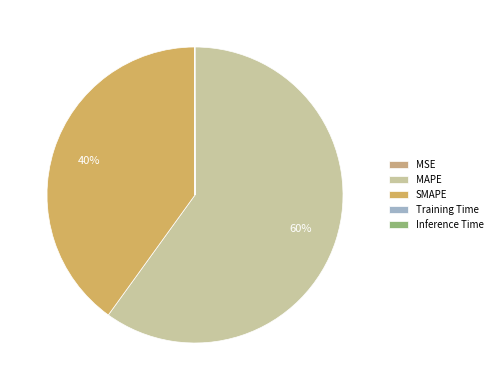

Is it true that Inference Time is 10% of the pie?

False